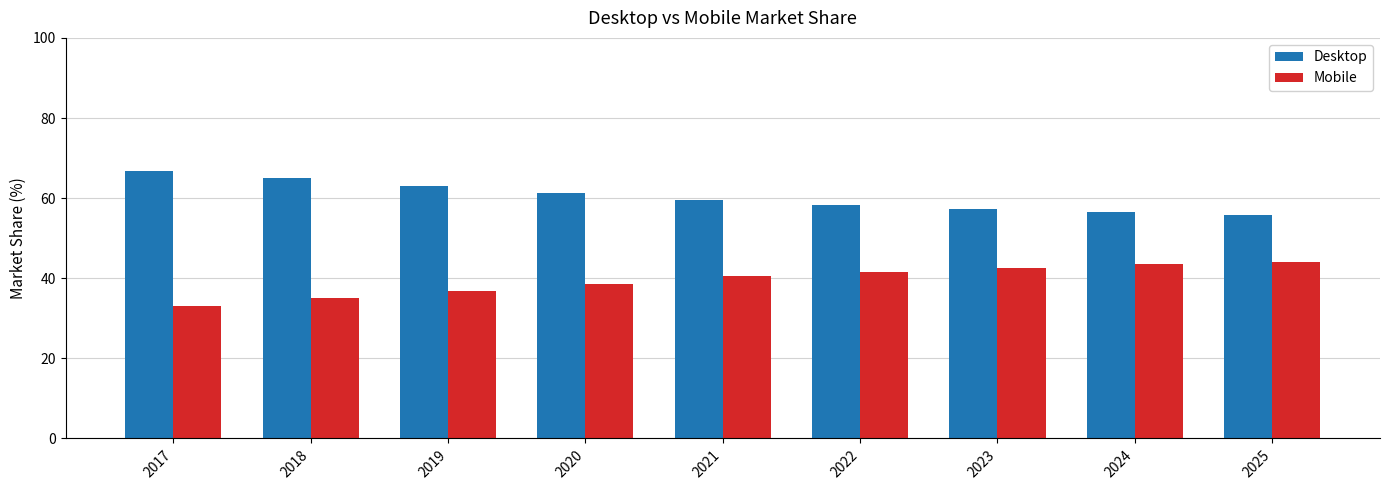

What is the minimum value shown in the chart?

33.2